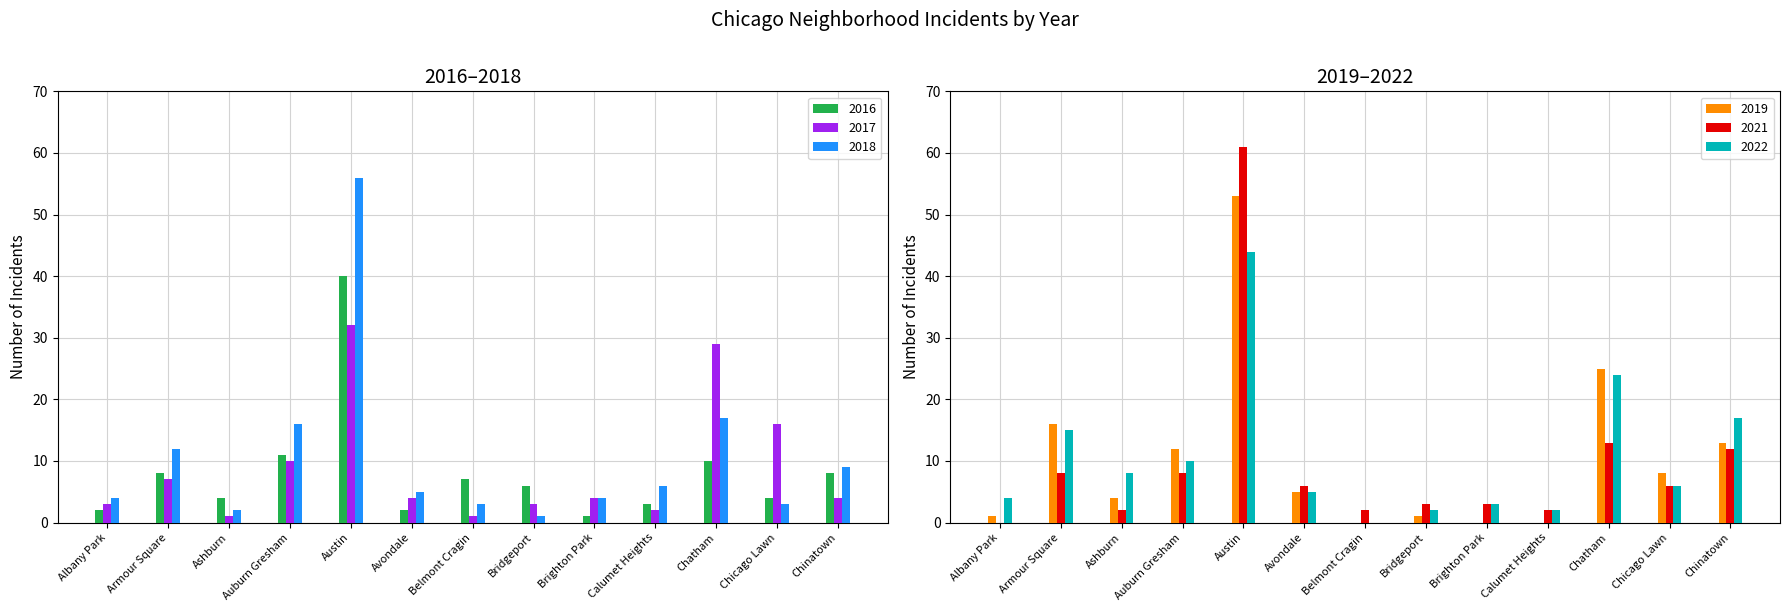

What position from the left is Chicago Lawn?

12